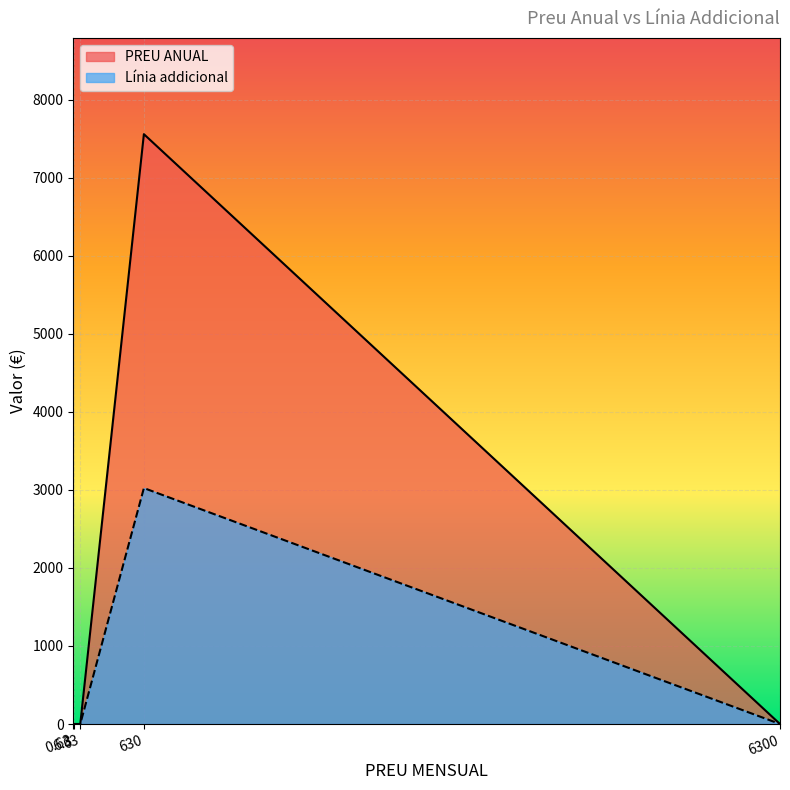

How many positive values does the PREU ANUAL series have?

1